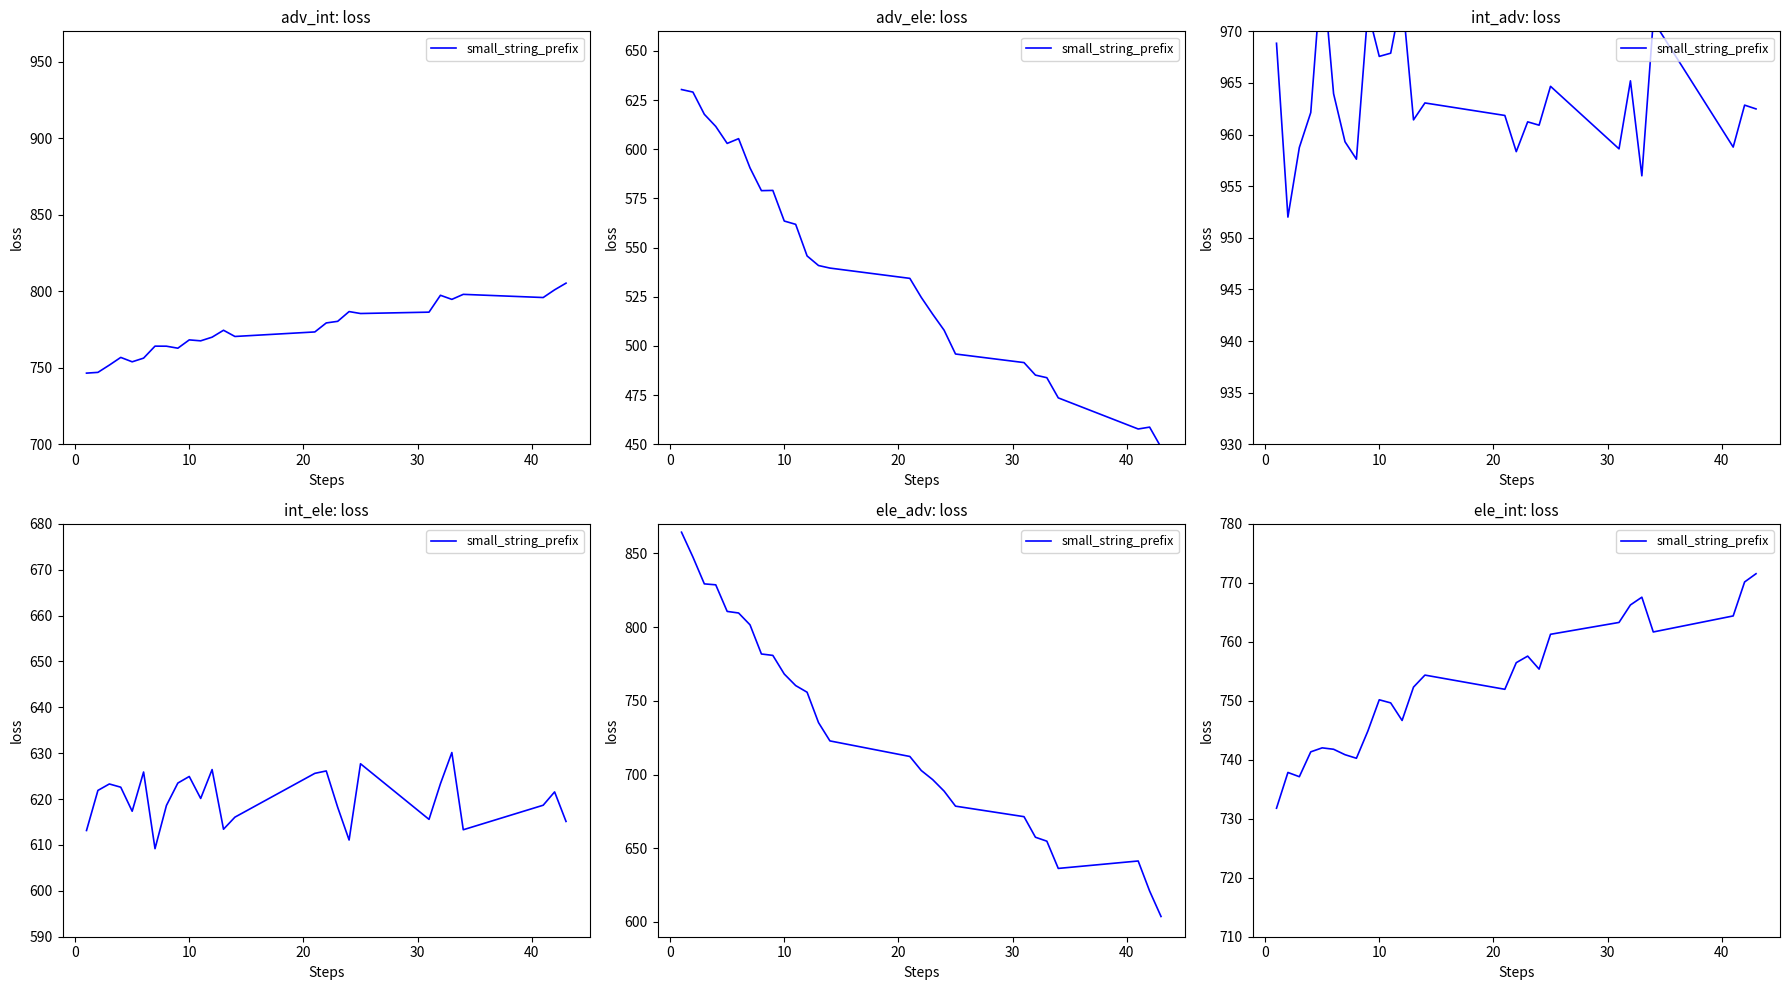

Count the number of data series in this chart.

1